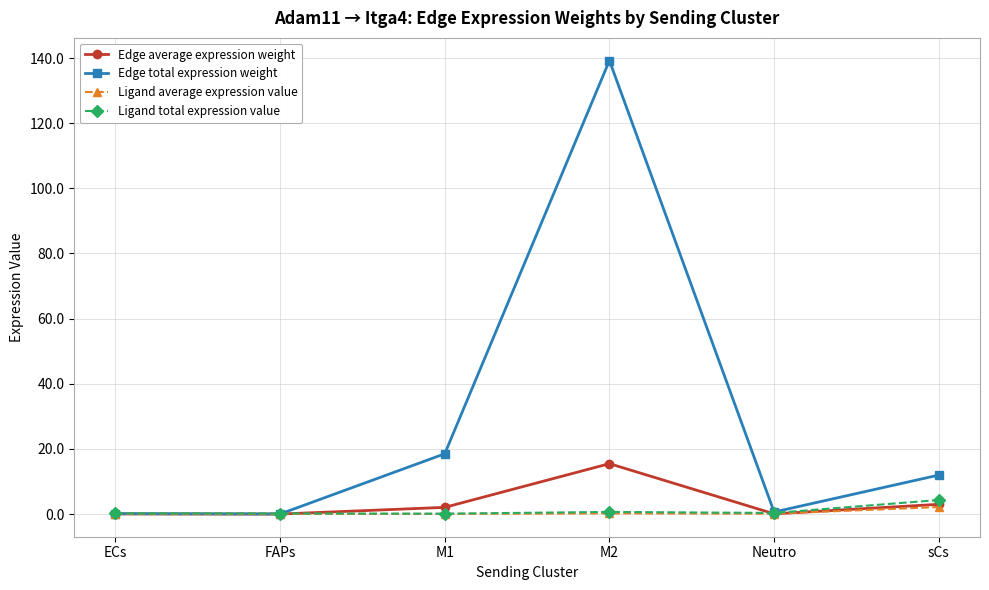

What value does the Ligand total expression value series have at M2?

0.7